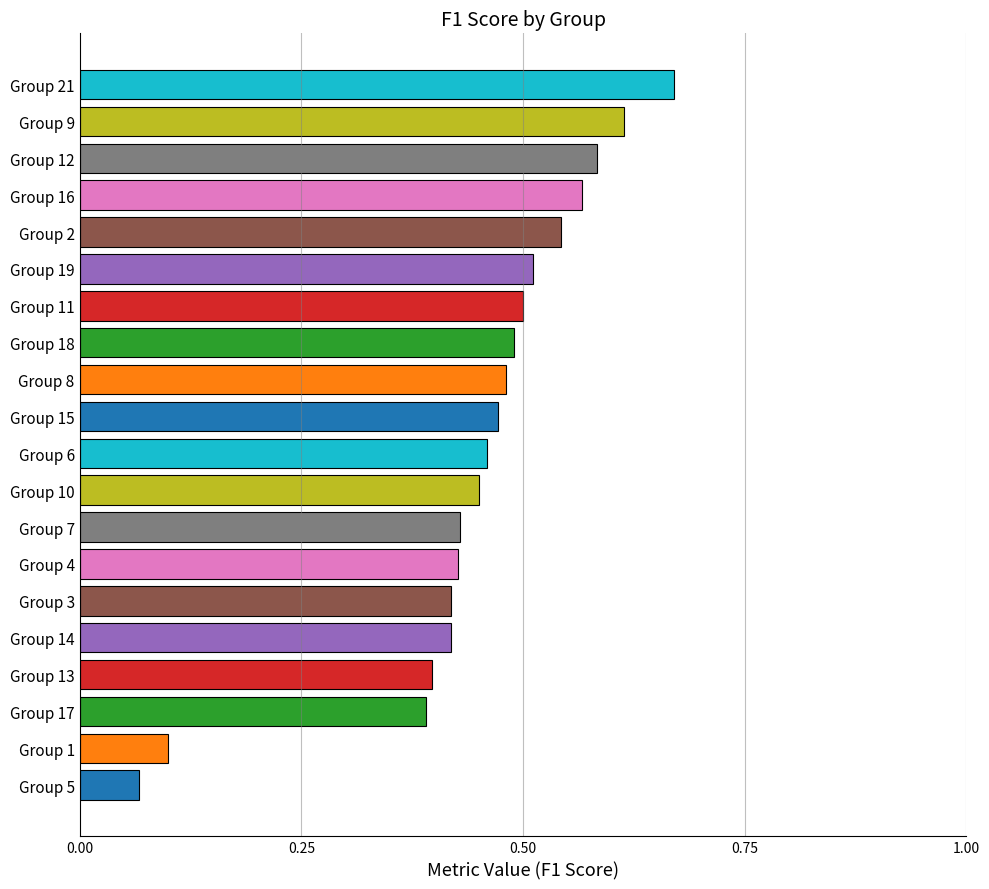

What is the sum of the values at Group 7 and Group 2?

1.0